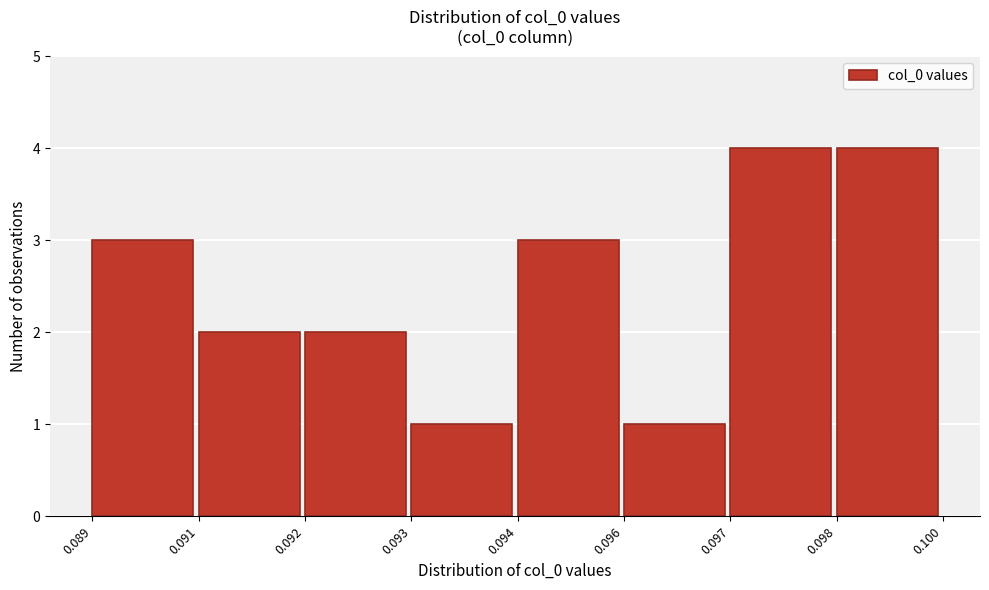

Reading left to right, list all the values displayed in this chart.

3	2	2	1	3	1	4	4